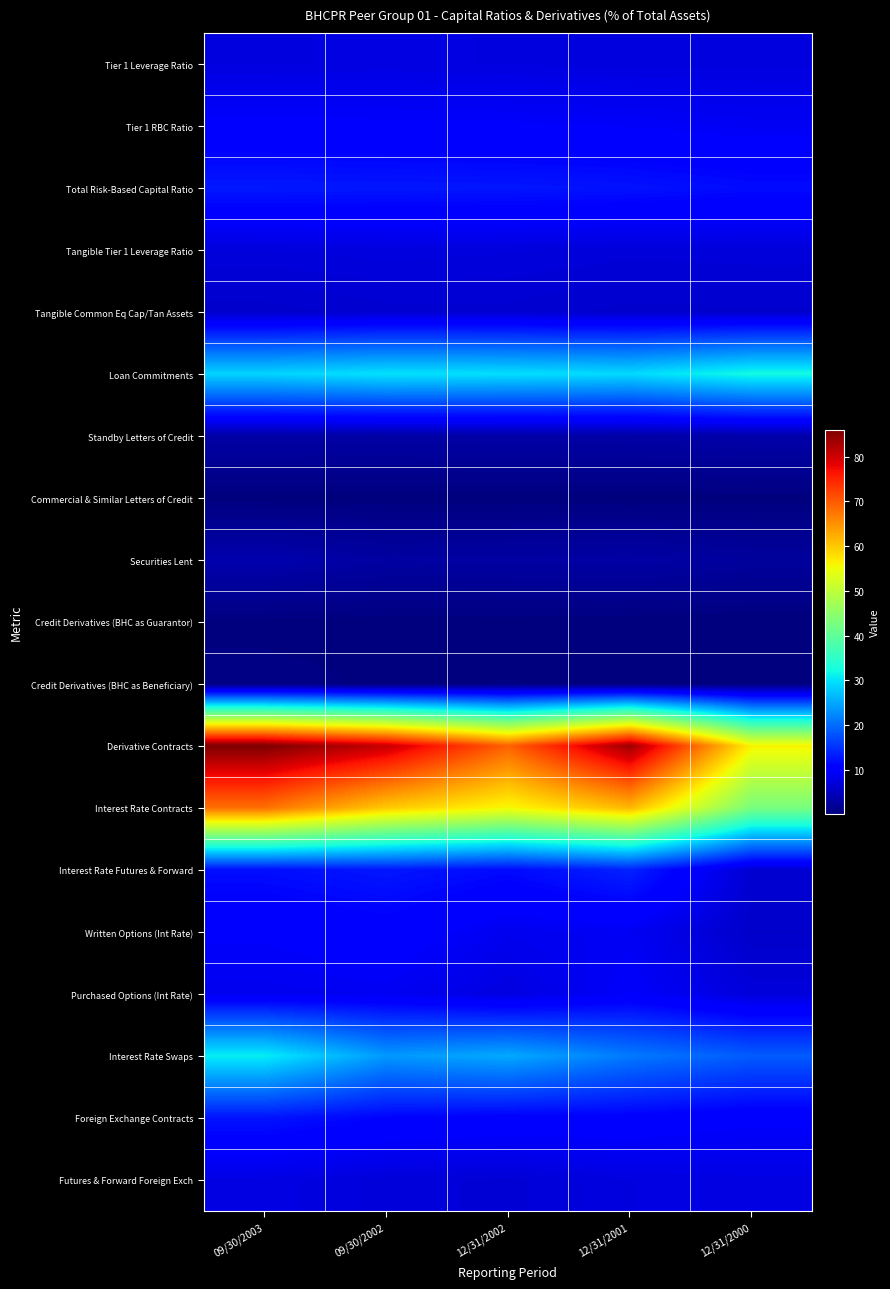

At how many categories does at least one series exceed 18?

5